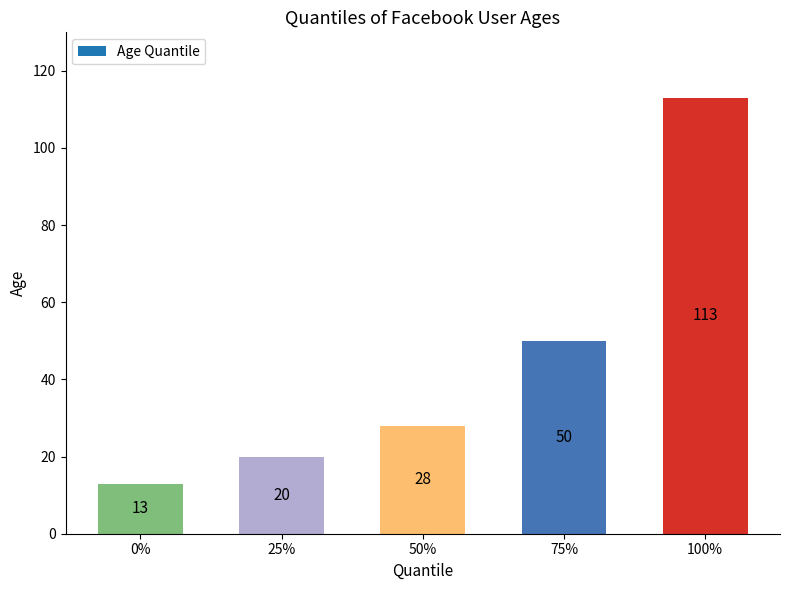

The chart shows a value of 50 at 75%. True or false?

True